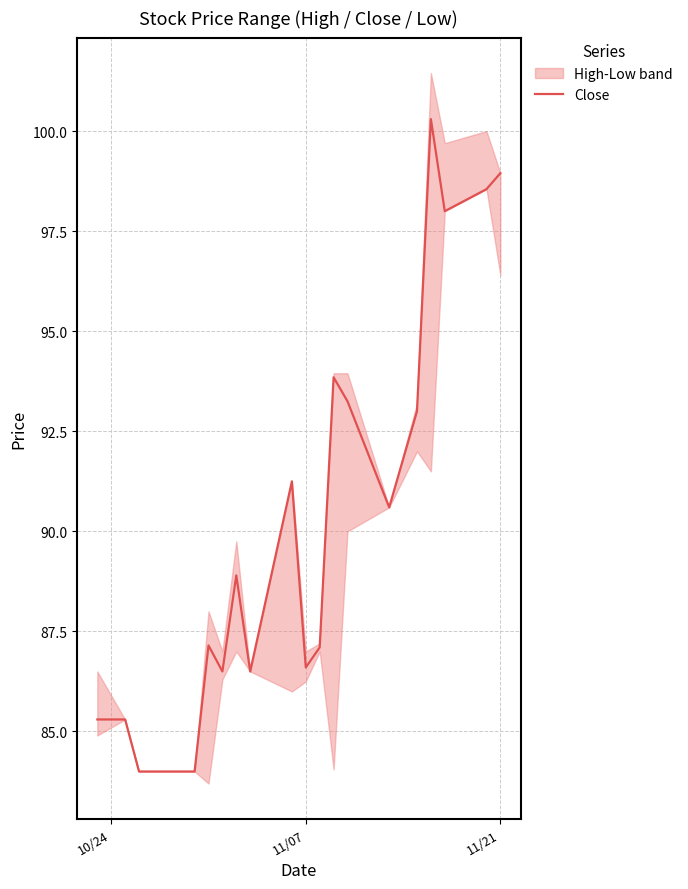

What is the greatest value displayed?

100.3